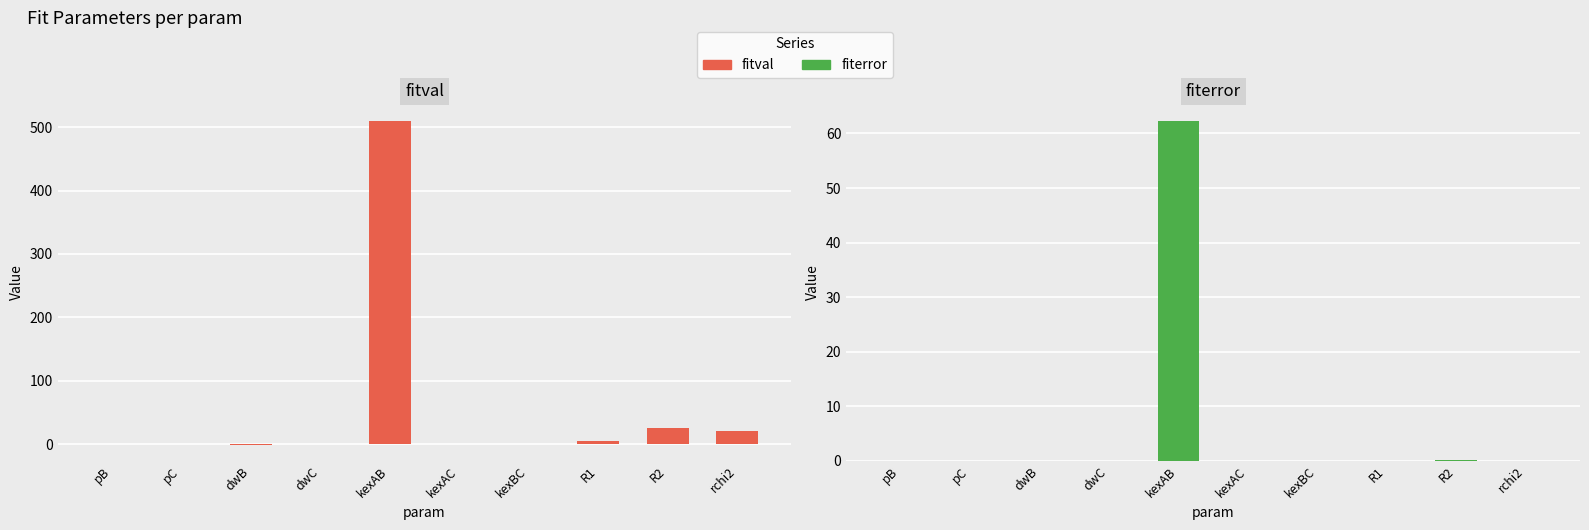

Rank the series by their average value, from highest to lowest.

fitval, fiterror